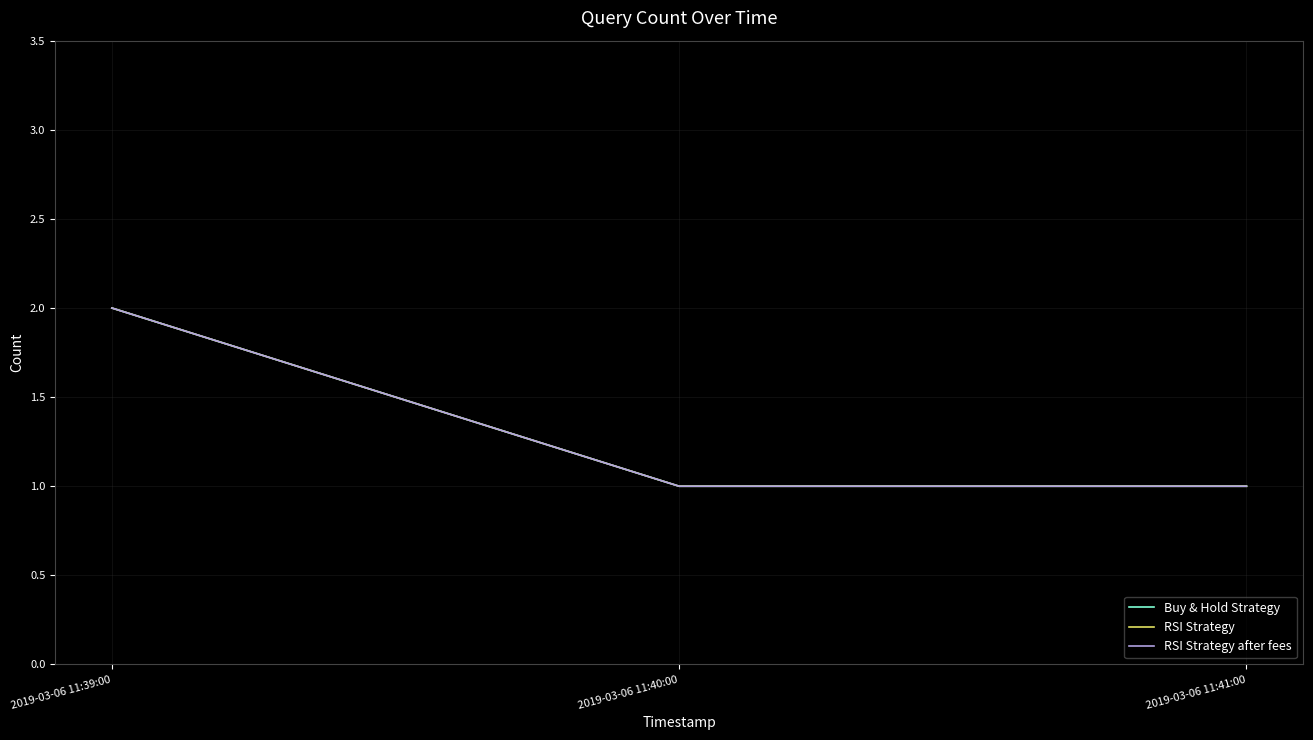

Does the chart have visible grid lines?

Yes